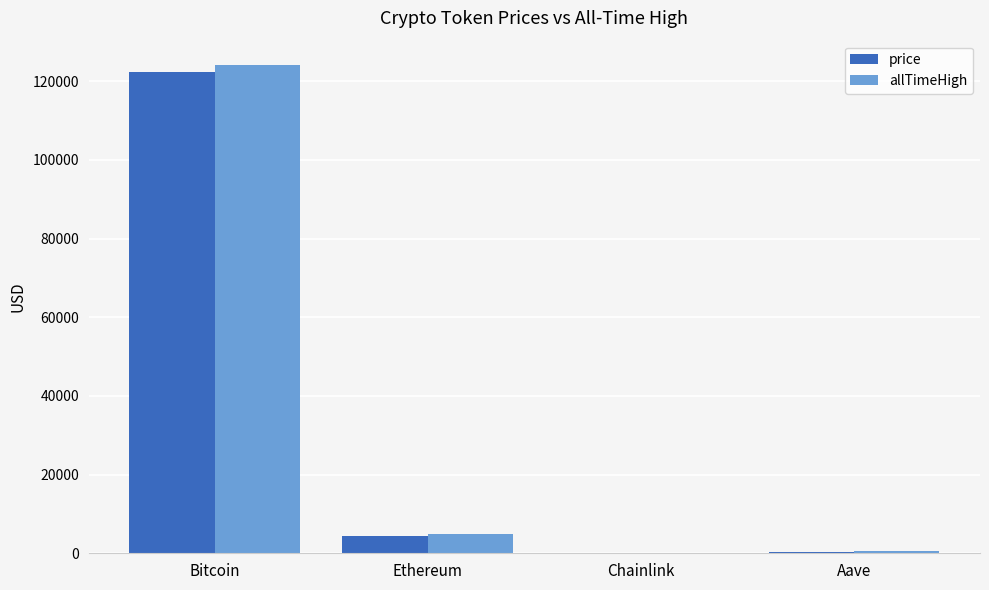

Which category has the highest value across all series?

Bitcoin